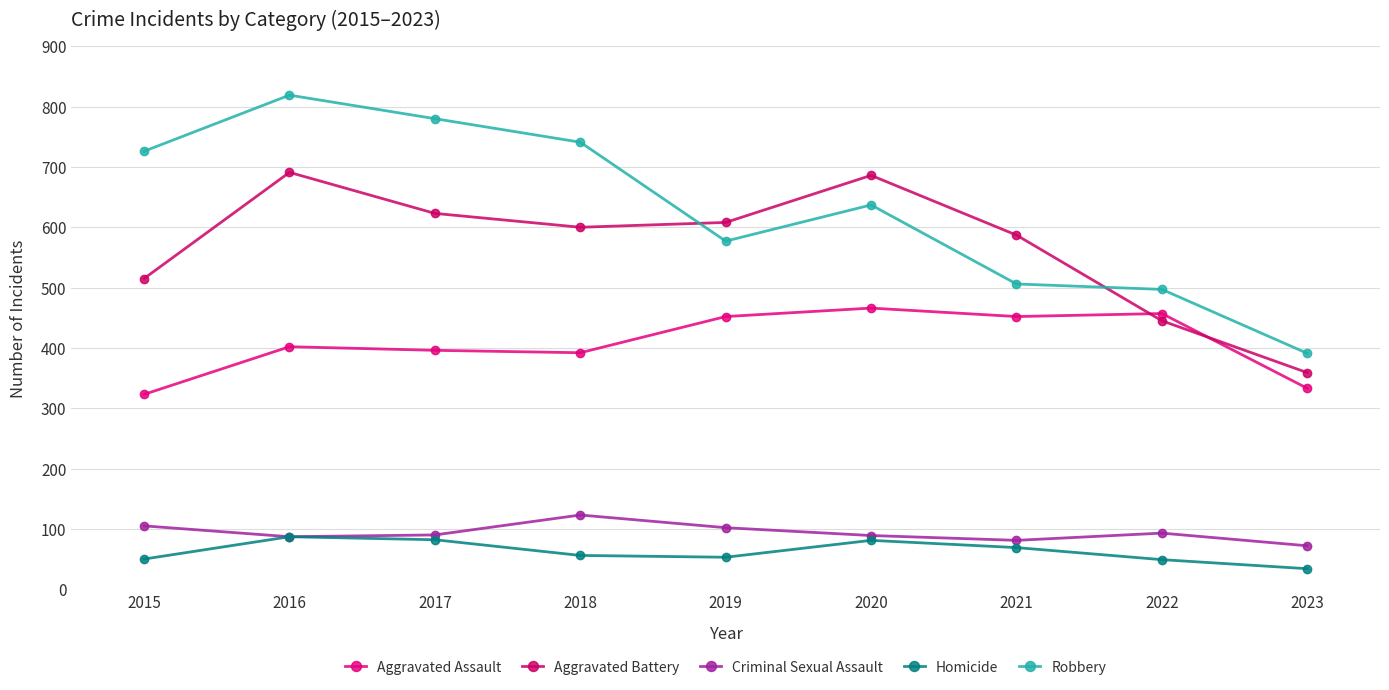

What is the value of the Criminal Sexual Assault point at the 4th from the left?

123